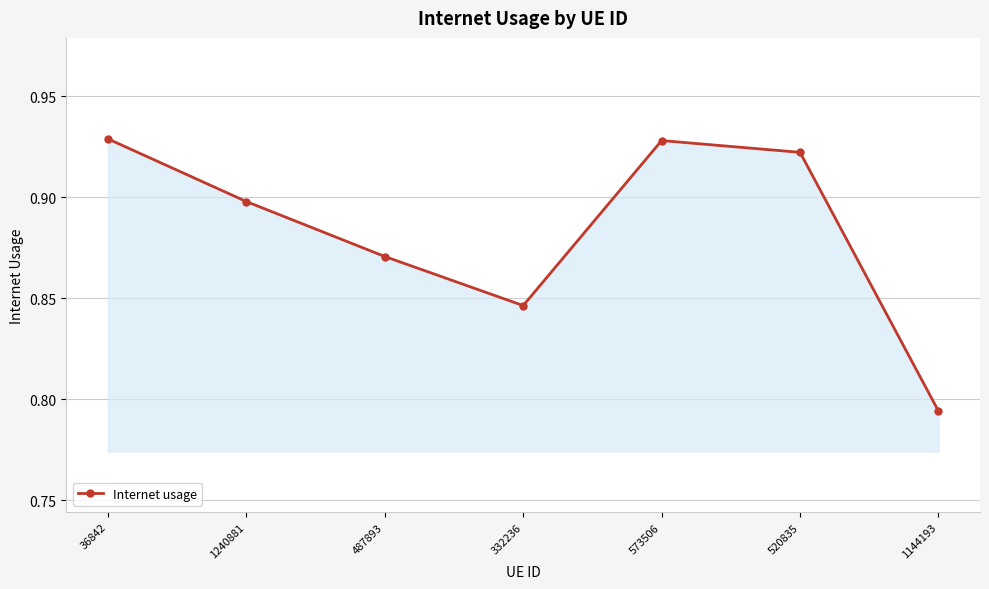

Between 1144193 and 1240881, which is larger?

1240881